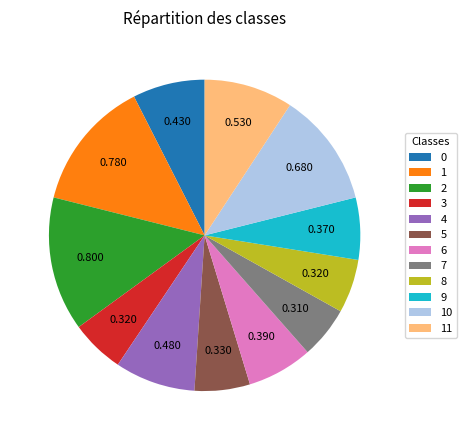

Does 2 account for over 50% of the chart?

No